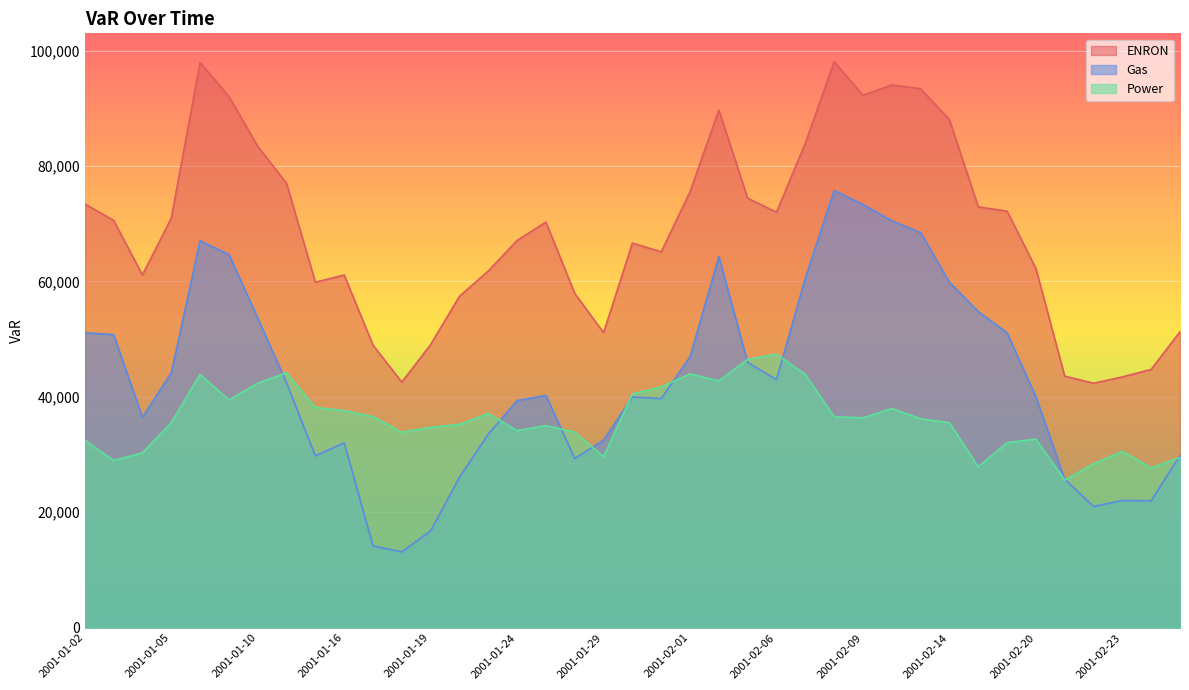

In Gas, how many points are higher than both neighbors (excluding endpoints)?

7